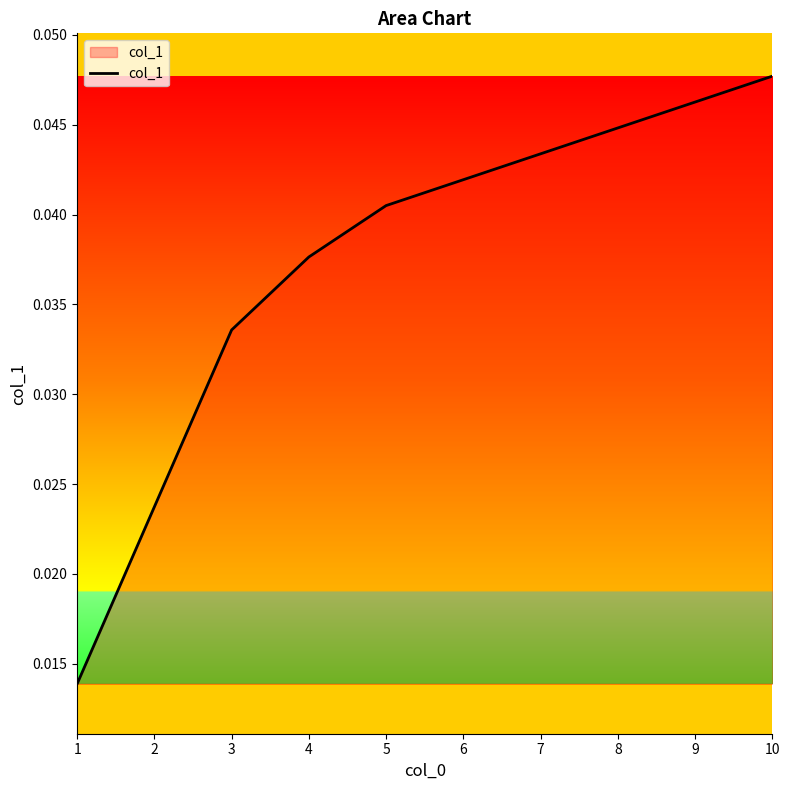

Count the values in the range 0 to 1.

10